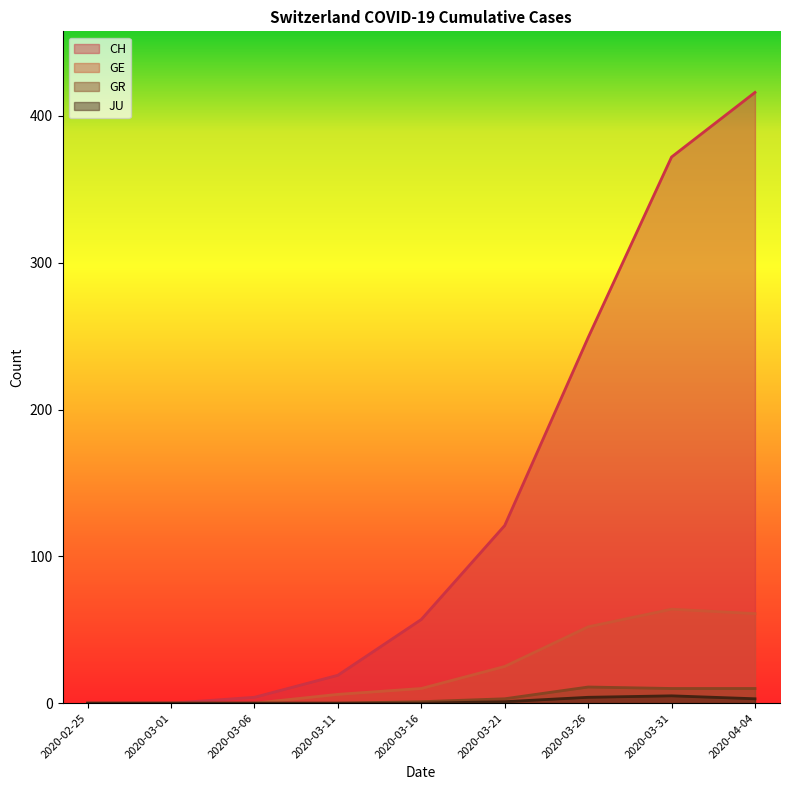

True or false: GE has a value of 0 at 2020-02-25.

True